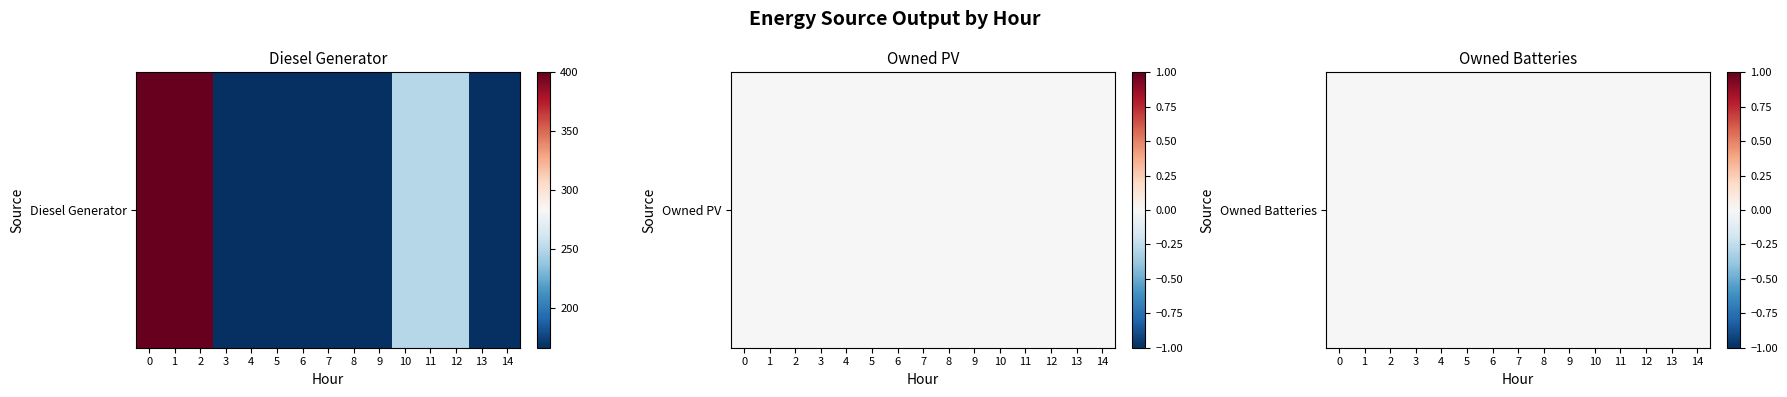

Count the number of data series in this chart.

3